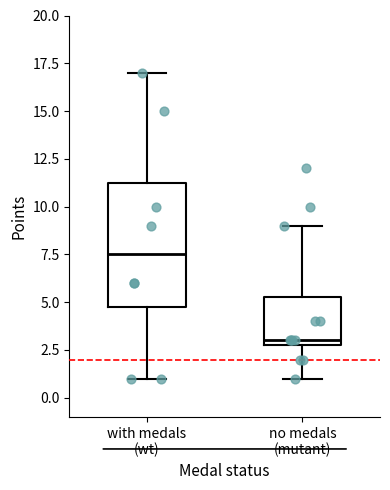

Reading left to right, read every box against the y-axis: the position of its median line, the range the box covers, and the ends of its whiskers. The values are not printed on the chart, so give them approximately, as read against the axis.

with medals (wt): median 7.5, box 5.0 to 11.5, whiskers 1.0 to 17.0
no medals (mutant): median 3.0 (just above the box's lower edge), box 3.0 to 5.5, whiskers 1.0 to 9.0